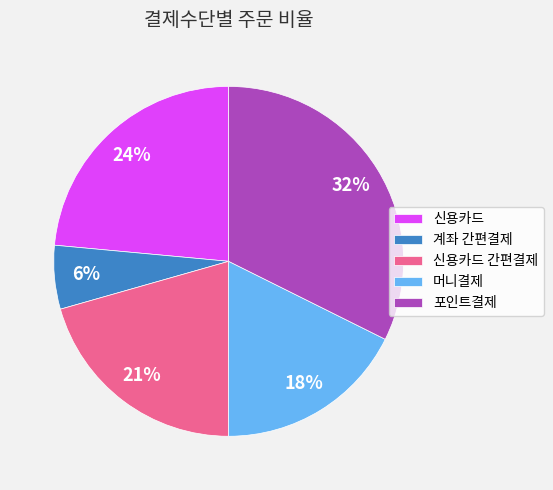

Is it true that 신용카드 간편결제 is 9% of the pie?

False